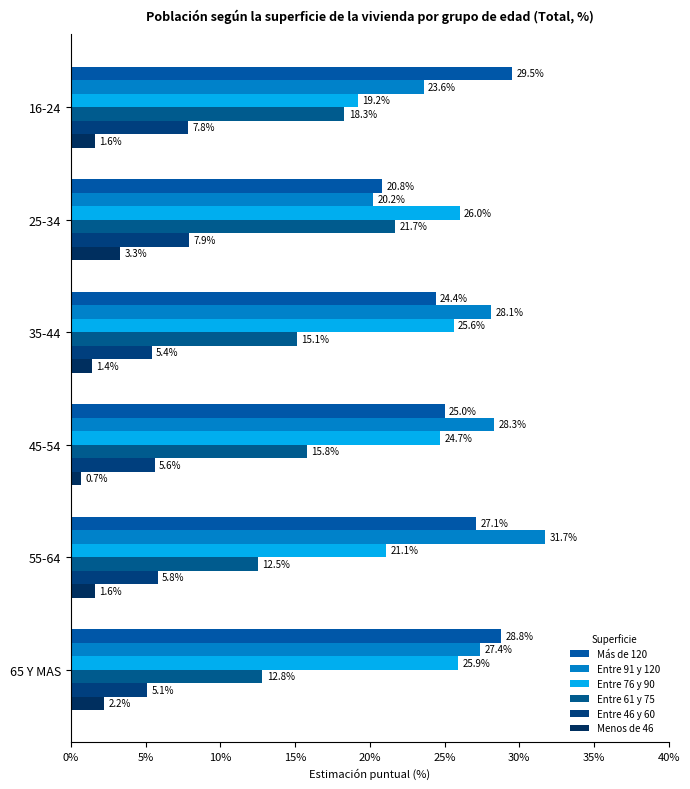

Count the number of categories in the chart.

6